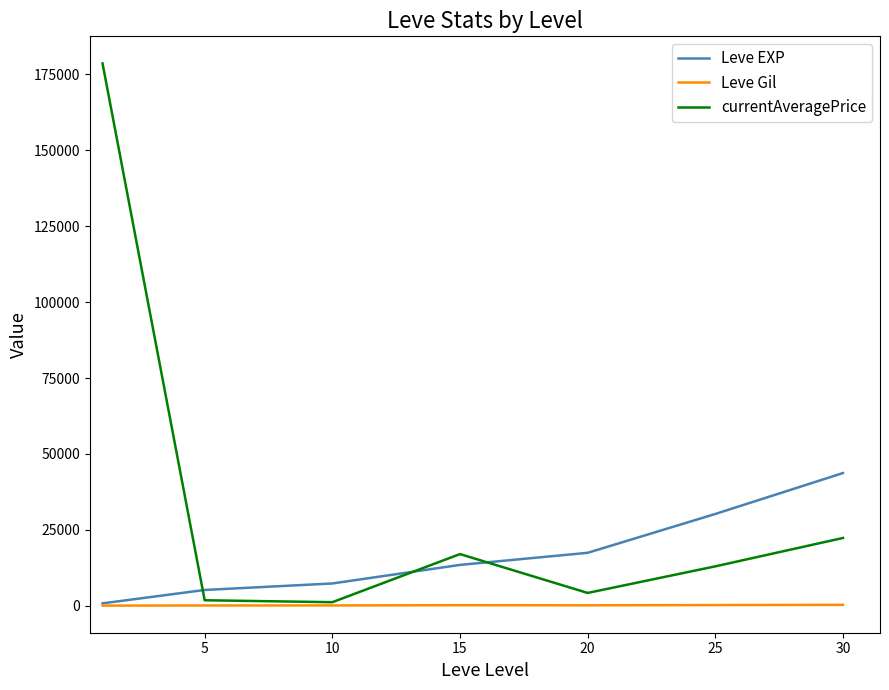

In currentAveragePrice, how many points are lower than both neighbors (excluding endpoints)?

2